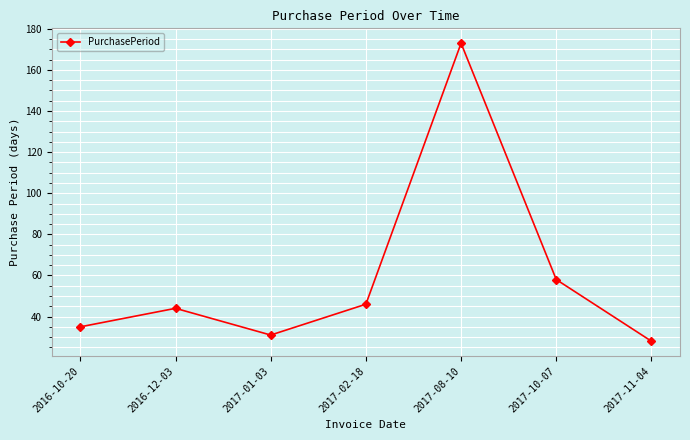

What position from the right is 2017-11-04?

1